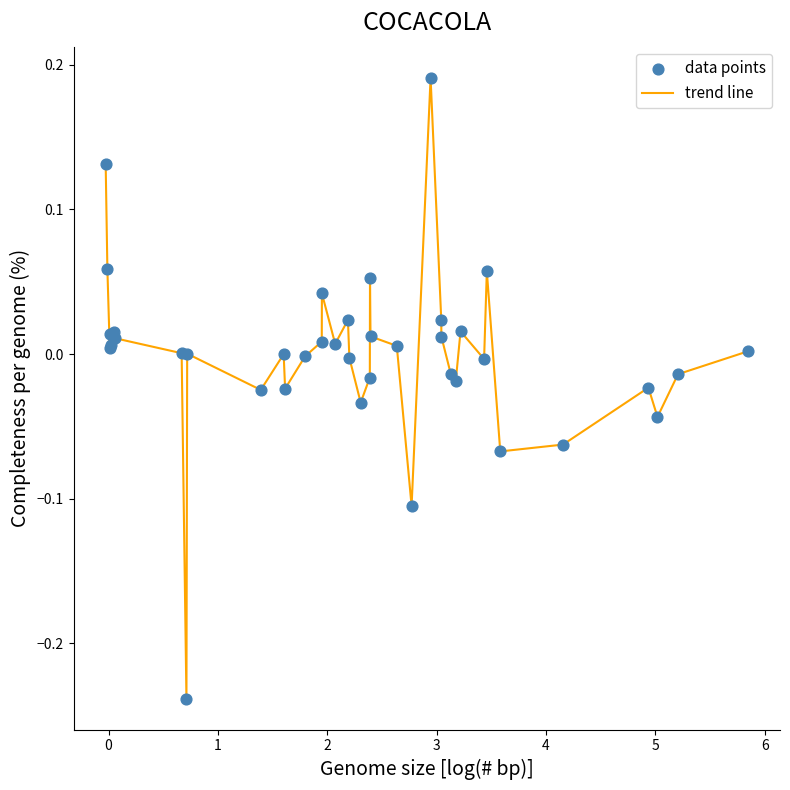

Does the chart have visible grid lines?

No